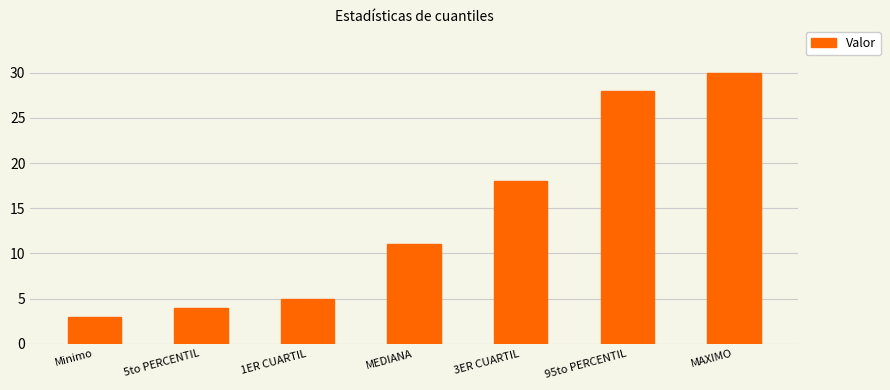

Is it true that the value at MEDIANA is 19?

False